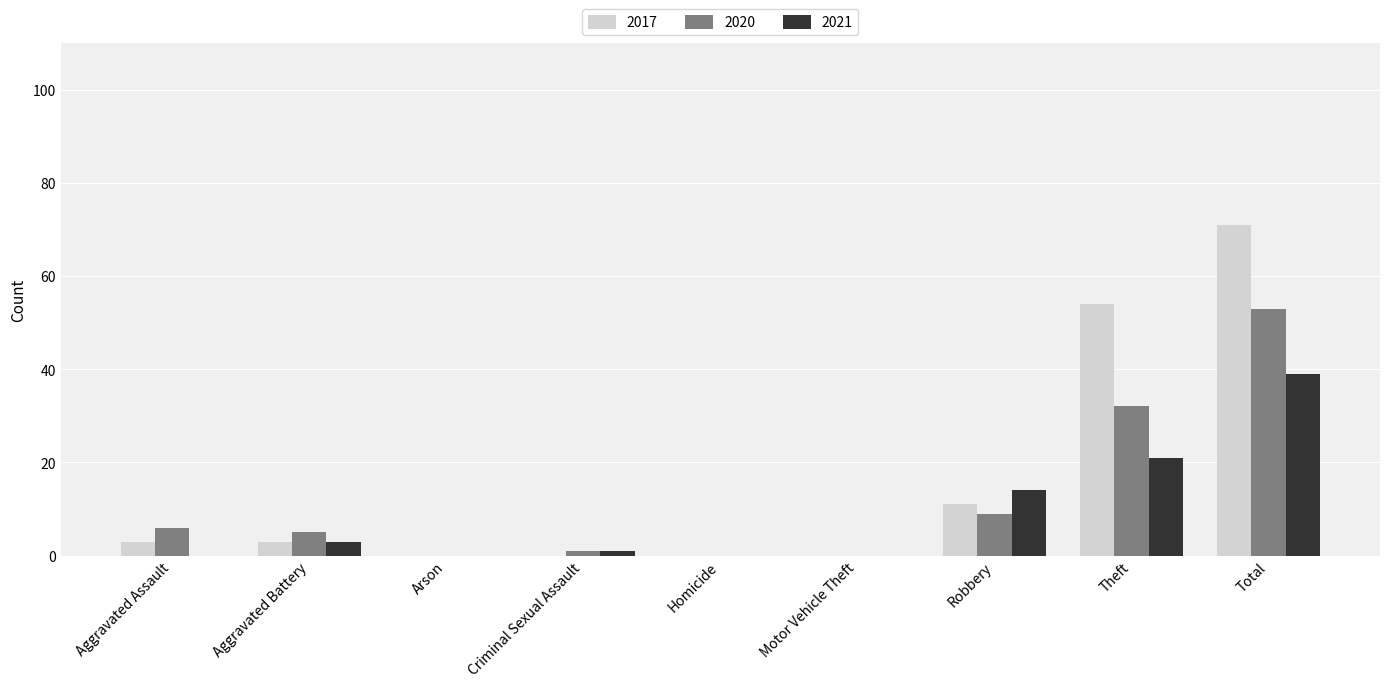

At which category is the sum across all series the highest?

Total